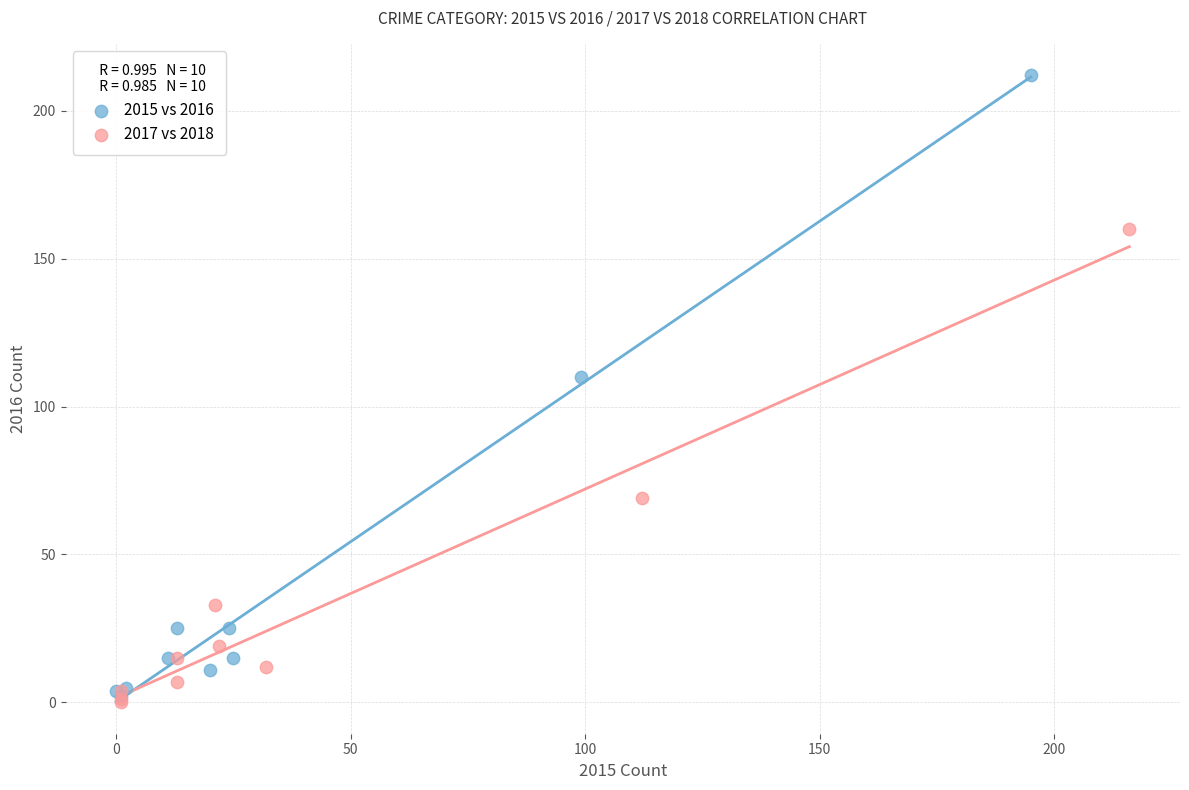

Which series contains the highest Y value?

2015 vs 2016